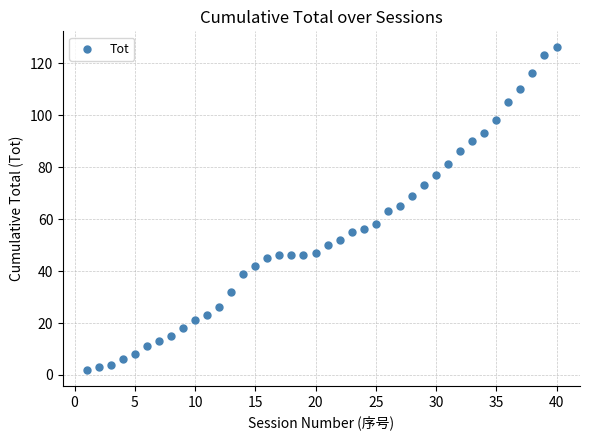

What is the range of Y values (max minus min)?

124